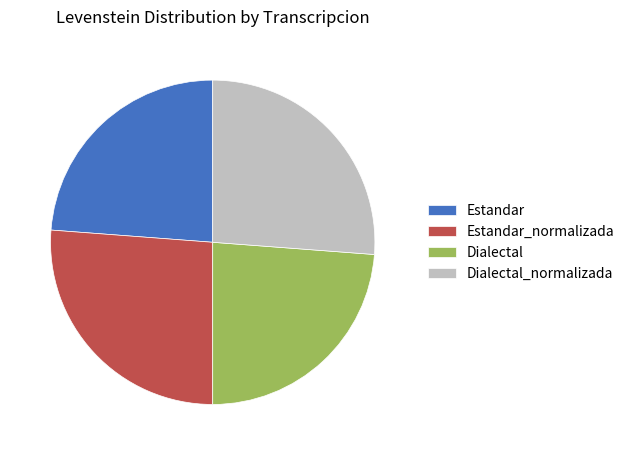

Between Dialectal and Dialectal_normalizada, which is larger?

Dialectal_normalizada